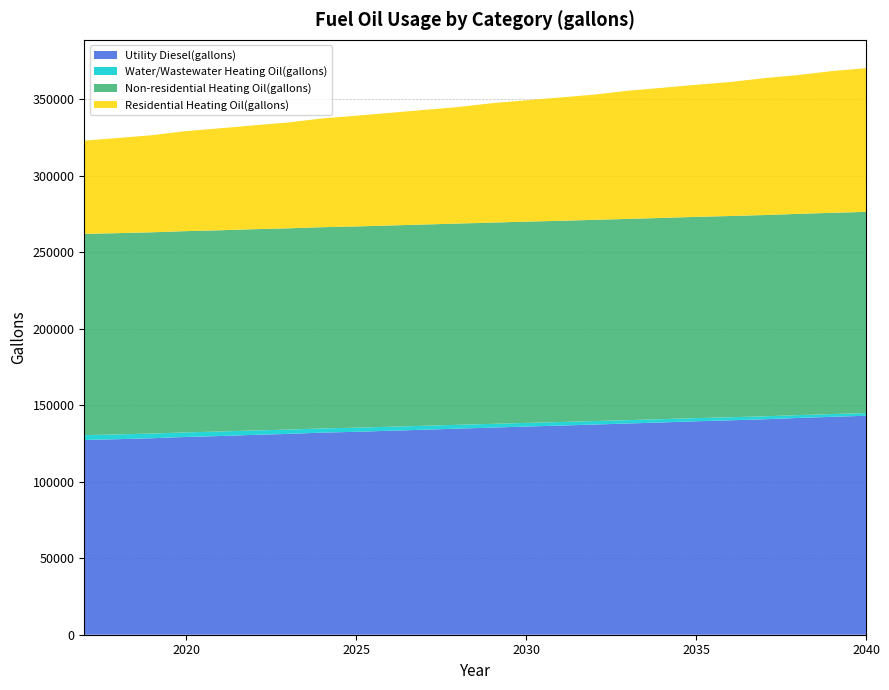

Reading left to right, extract all data points from this chart.

Utility Diesel(gallons): 127254.5	127790.2	128402.4	129244.1	129856.2	130621.5	131233.6	132075.4	132611.0	133299.7	133988.4	134677.1	135365.8	136054.5	136666.6	137355.3	138044.0	138732.7	139497.9	140110.1	140798.8	141640.5	142405.7	143094.4
Water/Wastewater Heating Oil(gallons): 3178.8	3124.7	3068.5	2993.7	2937.9	2867.4	2811.7	2734.9	2681.8	2622.0	2560.8	2498.4	2431.4	2368.5	2310.0	2246.4	2184.4	2120.7	2056.7	1996.2	1932.1	1855.5	1789.7	1723.3
Non-residential Heating Oil(gallons): 131522.0	131522.0	131522.0	131522.0	131522.0	131522.0	131522.0	131522.0	131522.0	131522.0	131522.0	131522.0	131522.0	131522.0	131522.0	131522.0	131522.0	131522.0	131522.0	131522.0	131522.0	131522.0	131522.0	131522.0
Residential Heating Oil(gallons): 60934.3	62202.2	63470.1	65372.0	66639.9	67907.8	69175.7	71077.6	72345.5	73613.4	74881.3	76149.2	78051.1	79319.0	80586.9	81854.8	83756.6	85024.6	86292.5	87560.4	89462.2	90730.1	92632.0	93899.9